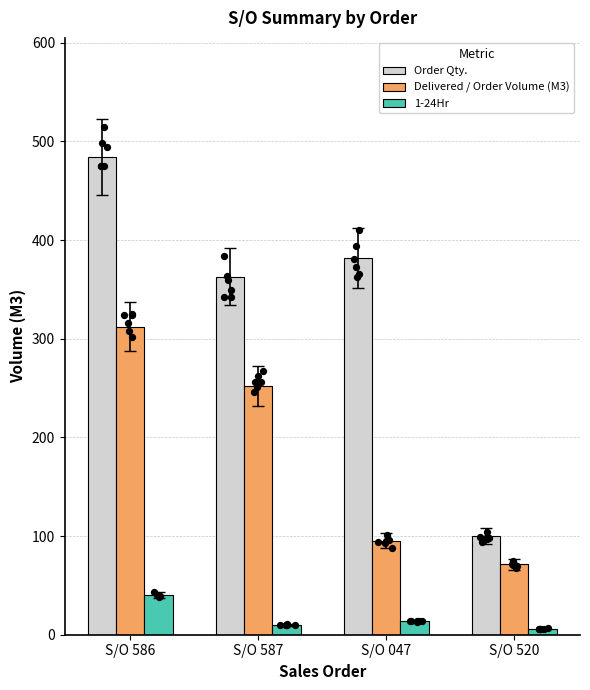

At which category is the sum across all series the highest?

S/O 586